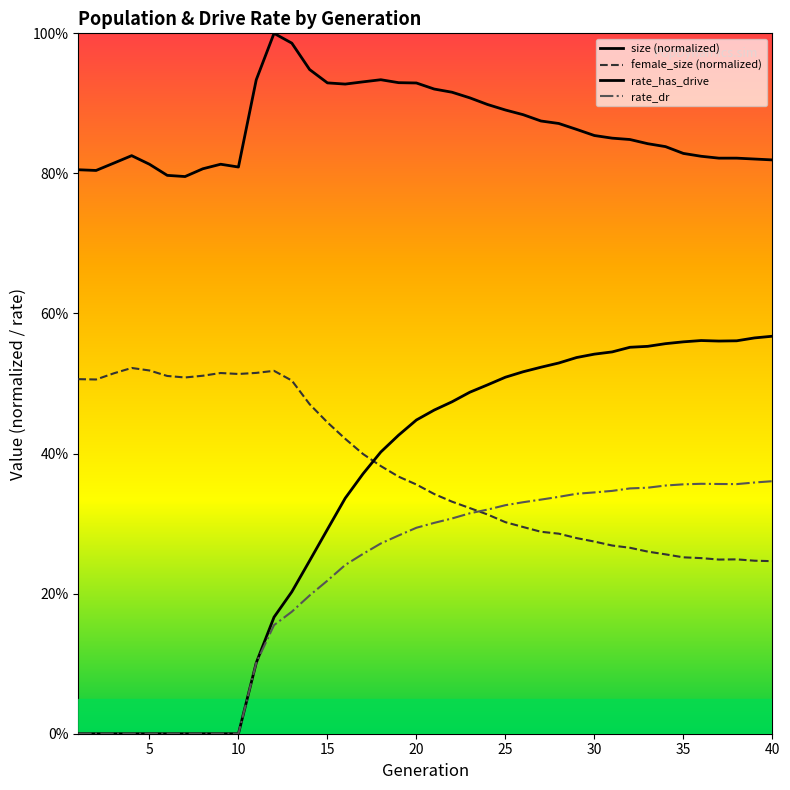

Does the chart display data point markers on the line(s)?

No